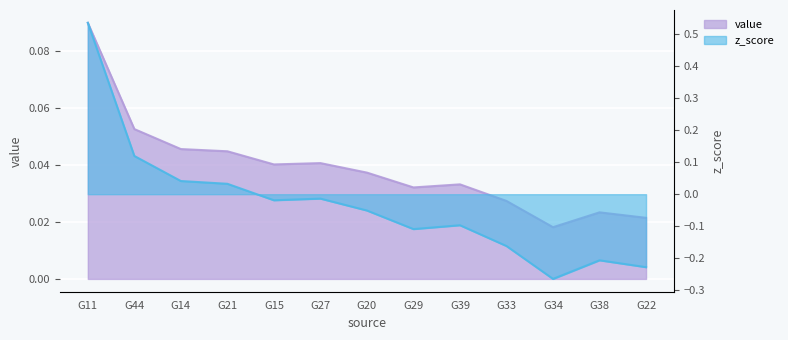

What is the label of the 6th point from the left?

G27